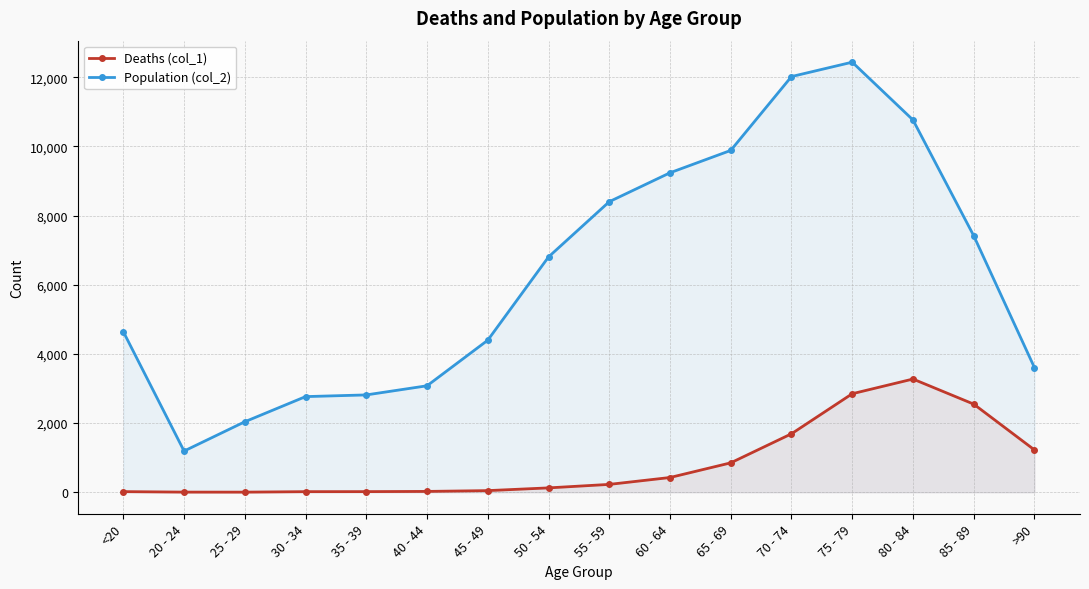

True or false: Deaths (col_1) and Population (col_2) intersect in this chart.

False